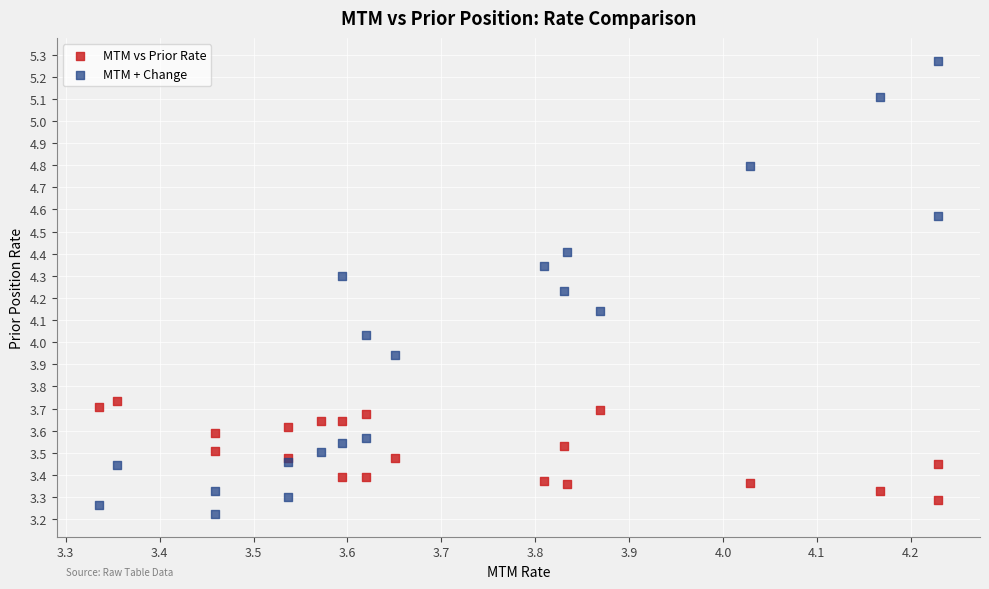

Which series reaches the maximum Y coordinate?

MTM + Change